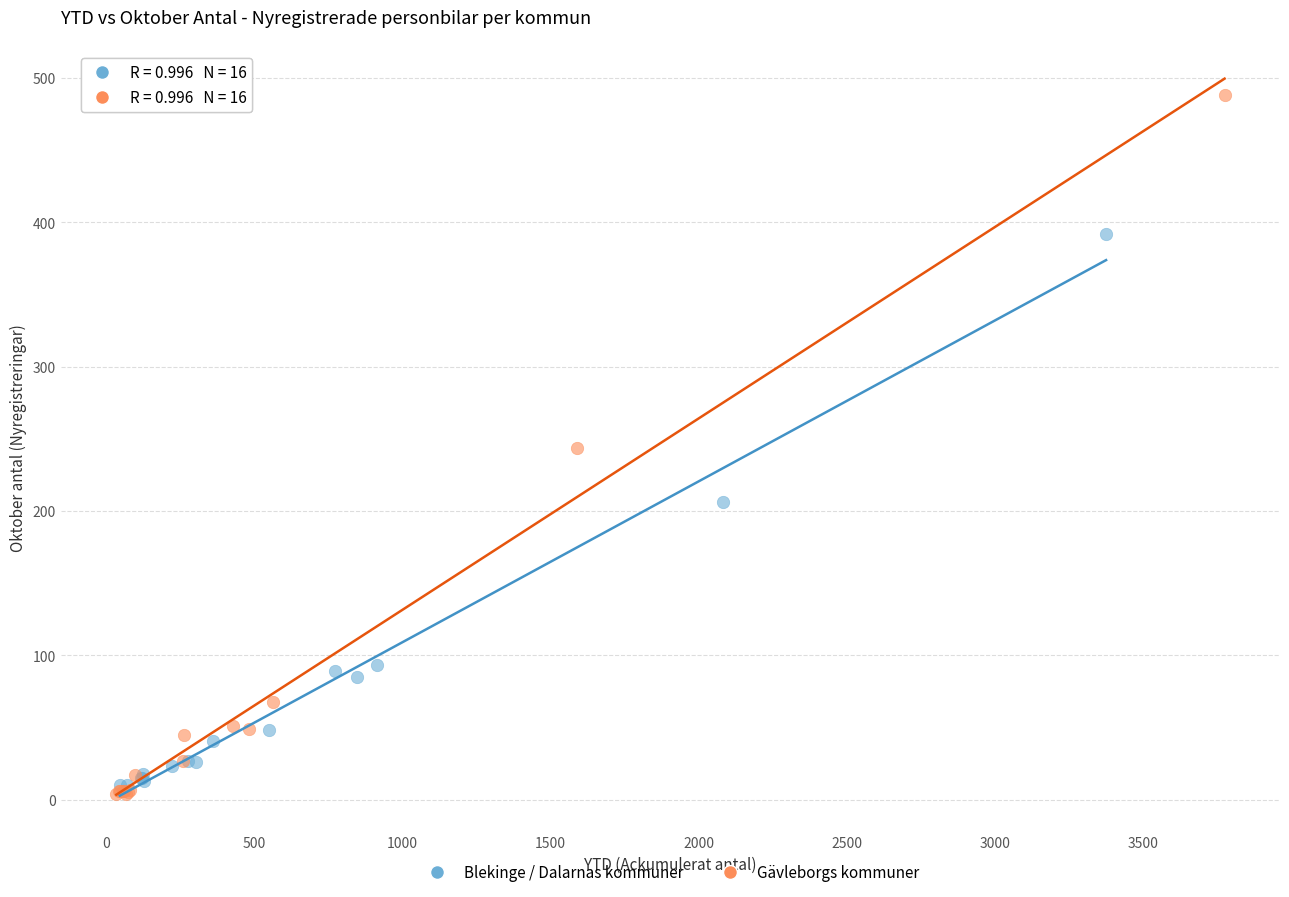

Which series reaches the maximum Y coordinate?

Gävleborgs kommuner